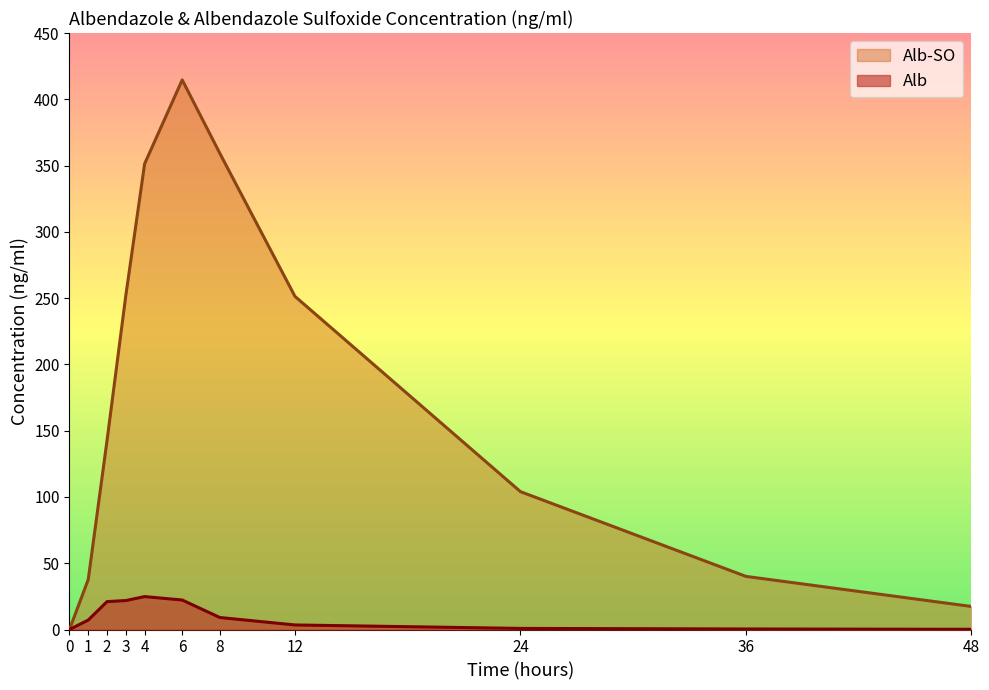

True or false: Alb-SO and Alb intersect in this chart.

False